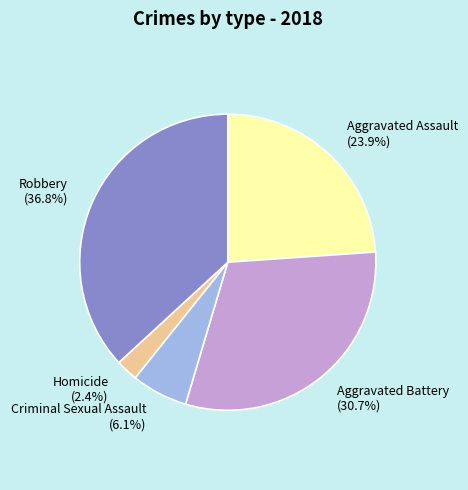

To the nearest percent, what portion does Robbery represent?

37%